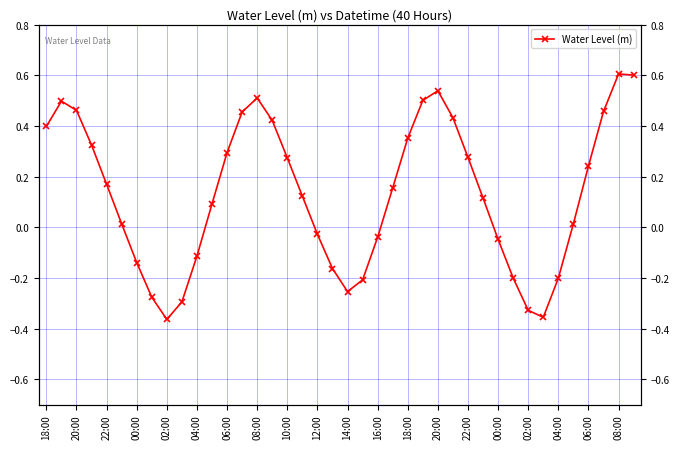

What is the change in value from 14:00 to 02:00?

-0.1